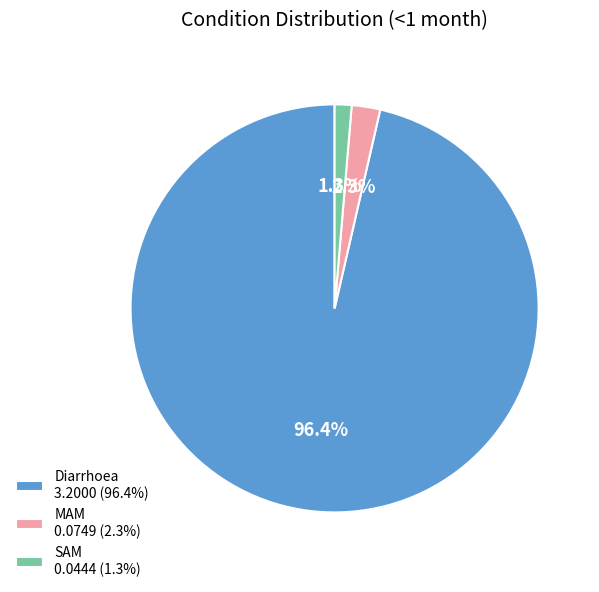

Which slice is the largest?

Diarrhoea